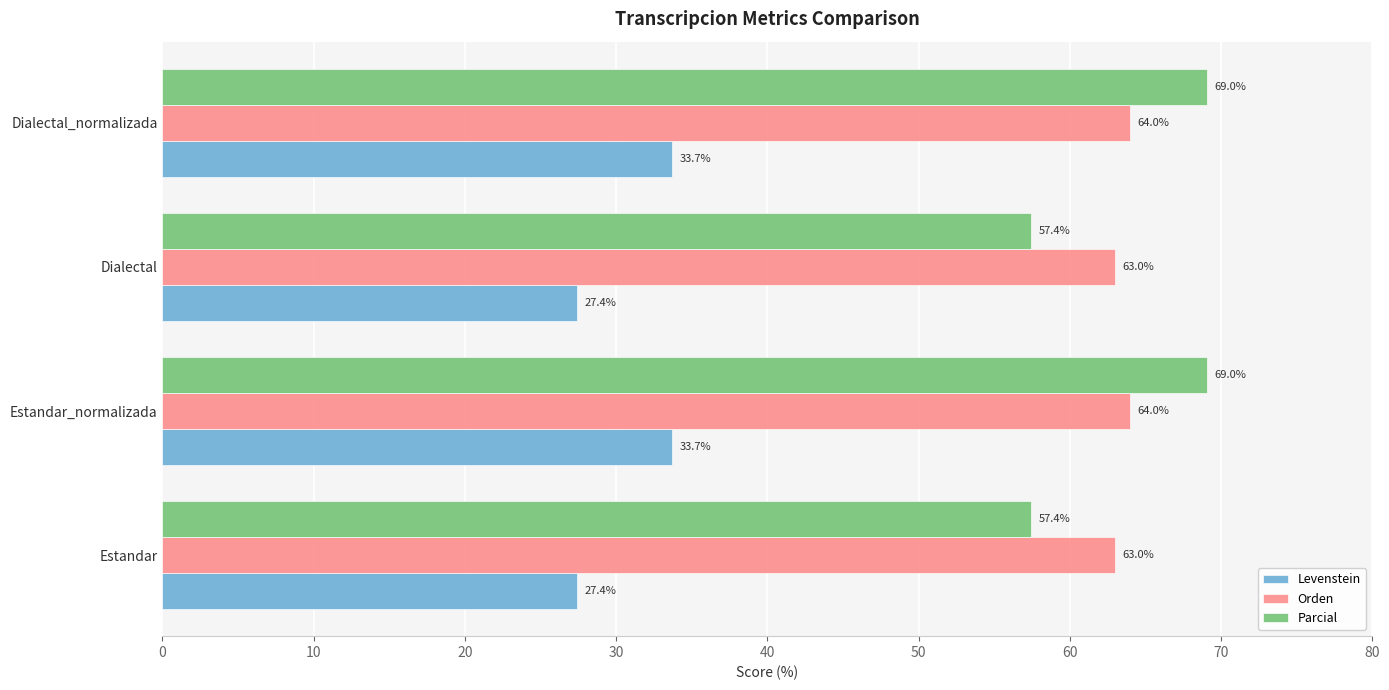

Count the Orden values in the range 62 to 64.

4